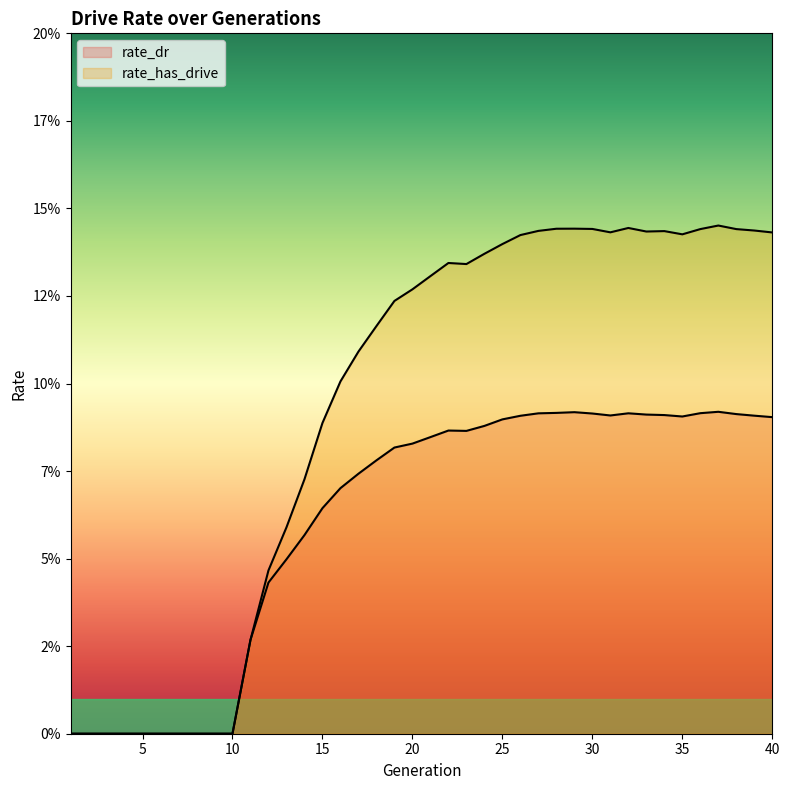

Between 30 and 20, which is larger?

30